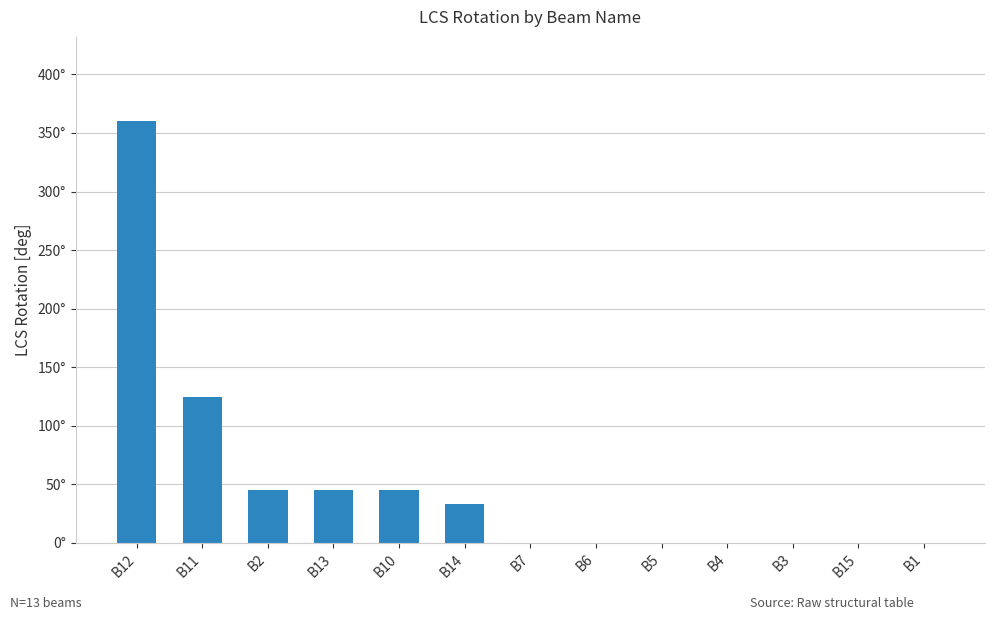

What is the label of the 1st bar from the left?

B12